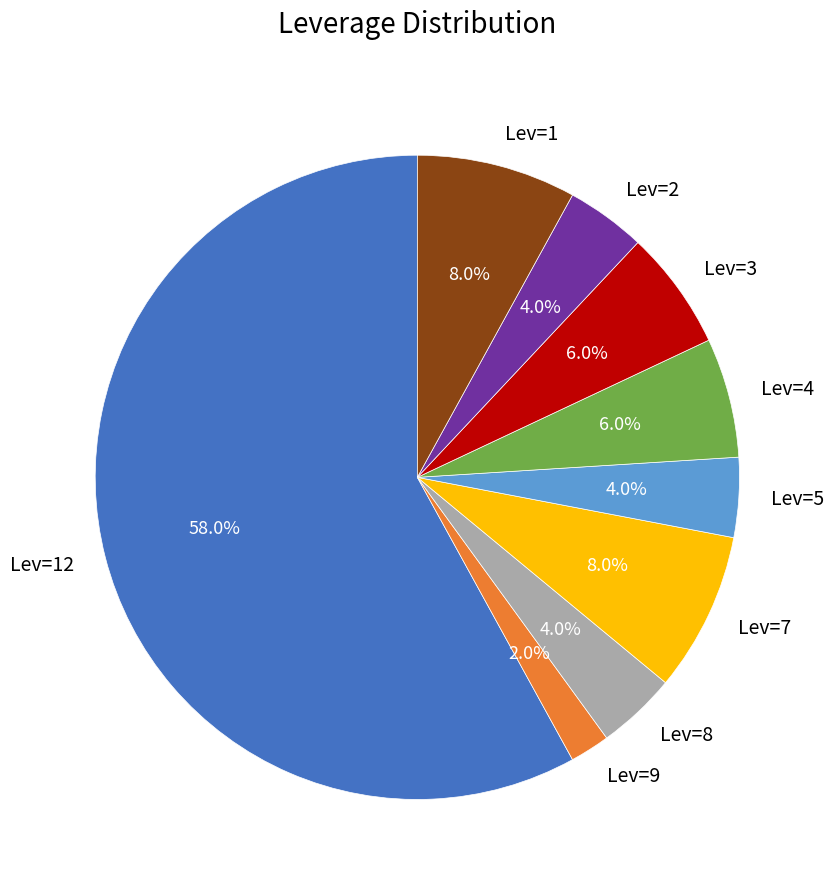

Approximately how many times larger is the value at Lev=4 compared to Lev=3?

1.0